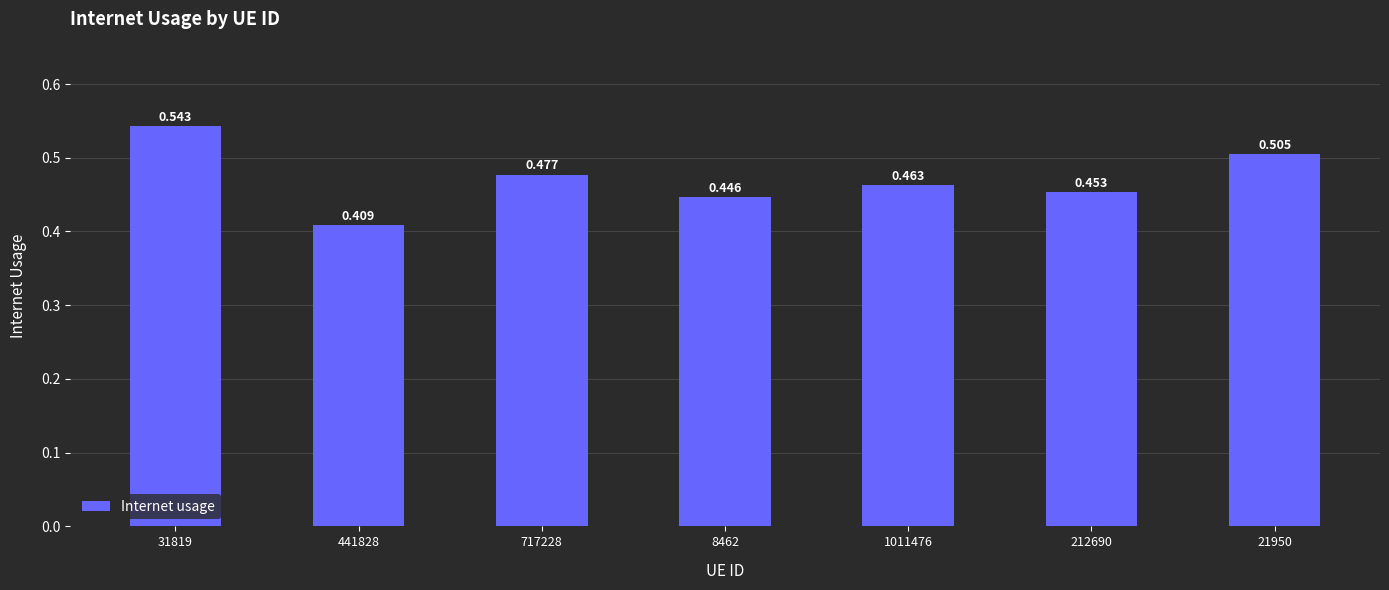

Reading right to left, what are all the values shown in this chart?

0.5	0.5	0.5	0.4	0.5	0.4	0.5